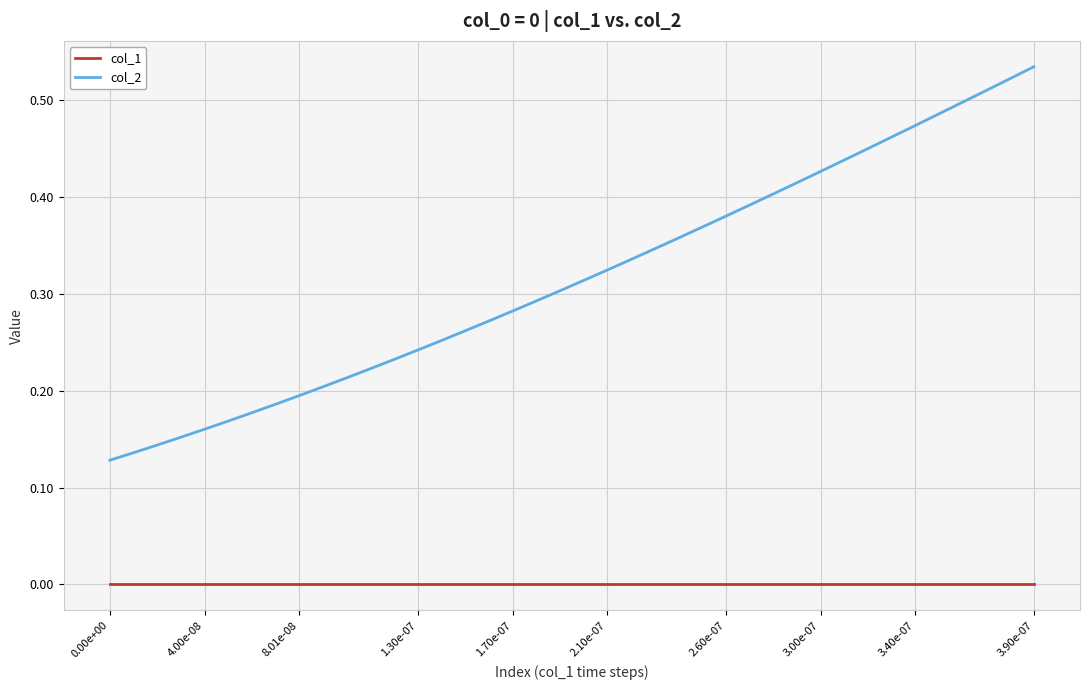

Rank the series by their maximum value, from highest to lowest.

col_2, col_1